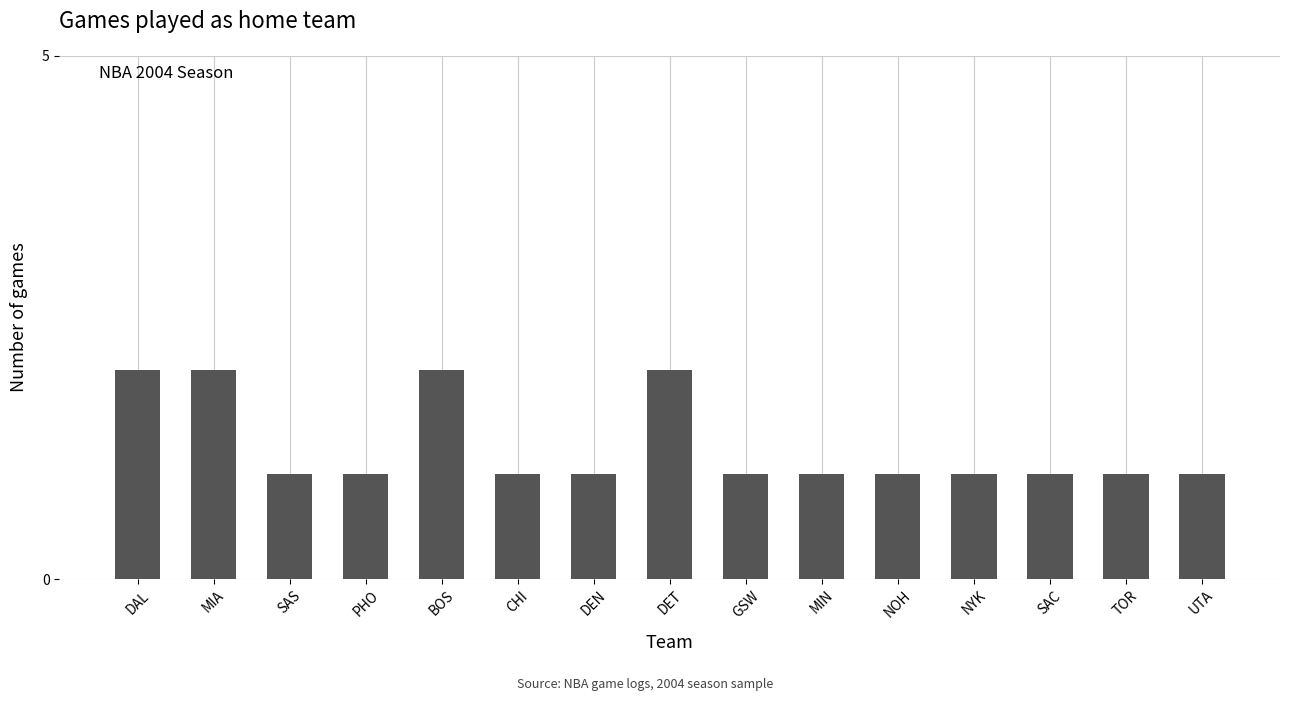

What position from the left is MIN?

10